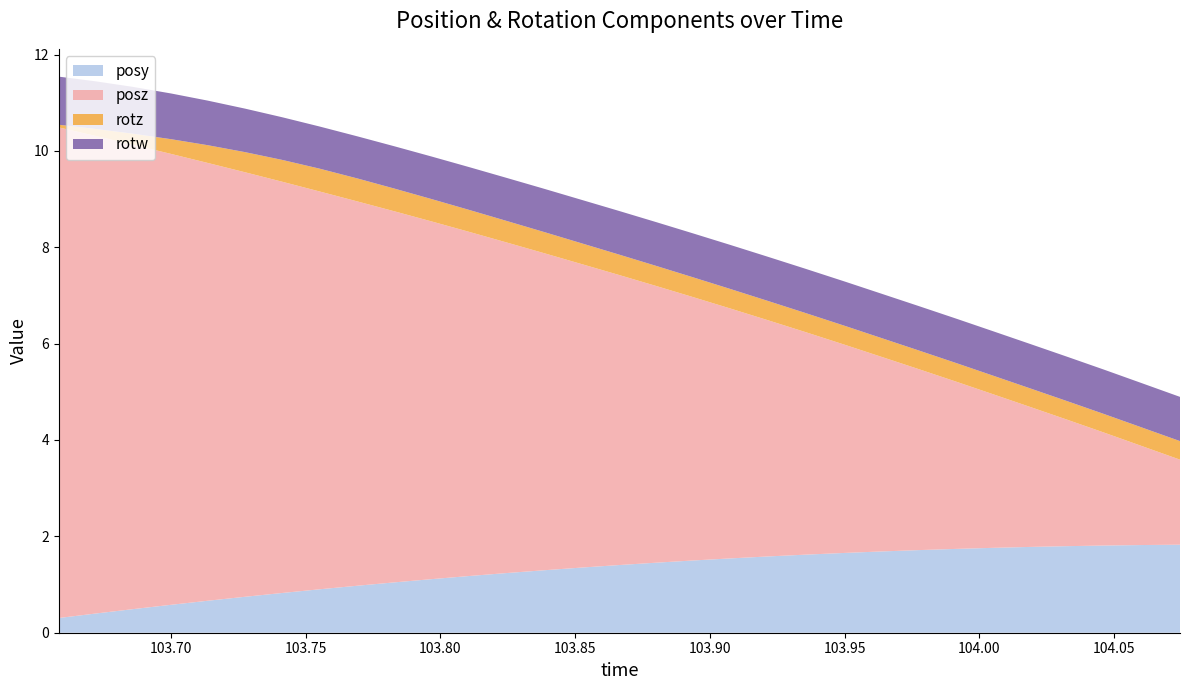

Reading left to right, list all the values displayed in this chart.

posy: 103.6584=0.3	103.6721=0.4	103.6858=0.5	103.7001=0.6	103.7136=0.7	103.7275=0.7	103.7413=0.8	103.7551=0.9	103.7694=1.0	103.7831=1.0	103.7969=1.1	103.8109=1.2	103.8243=1.2	103.8383=1.3	103.8524=1.4	103.866=1.4	103.88=1.5	103.8934=1.5	103.9077=1.5	103.9216=1.6	103.9352=1.6	103.9501=1.7	103.9637=1.7	103.9773=1.7	103.9915=1.7	104.0051=1.8	104.019=1.8	104.0327=1.8	104.0464=1.8	104.0605=1.8	104.0745=1.8
posz: 103.6584=10.2	103.6721=9.9	103.6858=9.6	103.7001=9.4	103.7136=9.1	103.7275=8.8	103.7413=8.5	103.7551=8.3	103.7694=8.0	103.7831=7.7	103.7969=7.4	103.8109=7.1	103.8243=6.9	103.8383=6.6	103.8524=6.3	103.866=6.0	103.88=5.7	103.8934=5.5	103.9077=5.2	103.9216=4.9	103.9352=4.6	103.9501=4.3	103.9637=4.0	103.9773=3.8	103.9915=3.5	104.0051=3.2	104.019=2.9	104.0327=2.6	104.0464=2.3	104.0605=2.1	104.0745=1.8
rotz: 103.6584=0.1	103.6721=0.1	103.6858=0.2	103.7001=0.3	103.7136=0.4	103.7275=0.4	103.7413=0.5	103.7551=0.5	103.7694=0.5	103.7831=0.5	103.7969=0.5	103.8109=0.5	103.8243=0.4	103.8383=0.4	103.8524=0.4	103.866=0.4	103.88=0.4	103.8934=0.4	103.9077=0.4	103.9216=0.4	103.9352=0.4	103.9501=0.4	103.9637=0.4	103.9773=0.4	103.9915=0.4	104.0051=0.4	104.019=0.4	104.0327=0.4	104.0464=0.4	104.0605=0.4	104.0745=0.4
rotw: 103.6584=1.0	103.6721=1.0	103.6858=1.0	103.7001=0.9	103.7136=0.9	103.7275=0.9	103.7413=0.9	103.7551=0.9	103.7694=0.9	103.7831=0.9	103.7969=0.9	103.8109=0.9	103.8243=0.9	103.8383=0.9	103.8524=0.9	103.866=0.9	103.88=0.9	103.8934=0.9	103.9077=0.9	103.9216=0.9	103.9352=0.9	103.9501=0.9	103.9637=0.9	103.9773=0.9	103.9915=0.9	104.0051=0.9	104.019=0.9	104.0327=0.9	104.0464=0.9	104.0605=0.9	104.0745=0.9